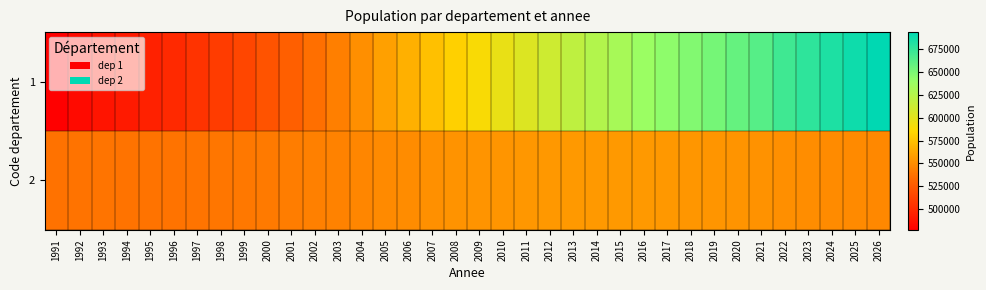

Between 1993 and 2004, which is larger?

2004